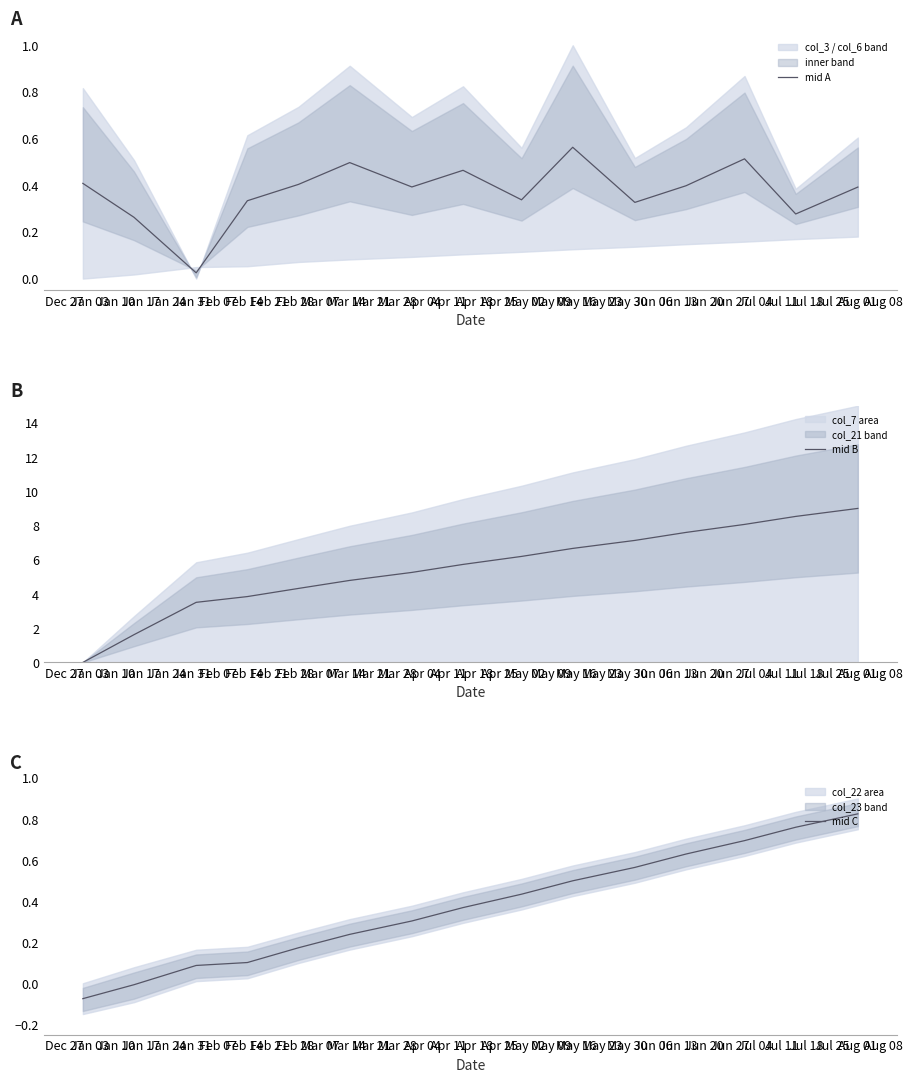

List the series in order of their peak value, lowest first.

mid A, mid C, mid B